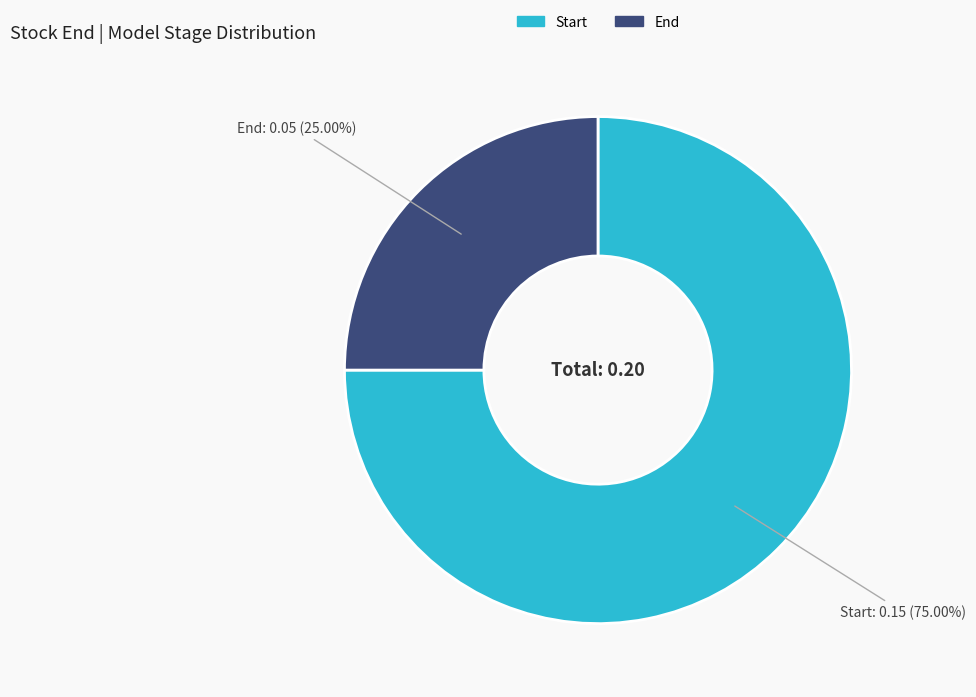

Between End and Start, which is larger?

Start